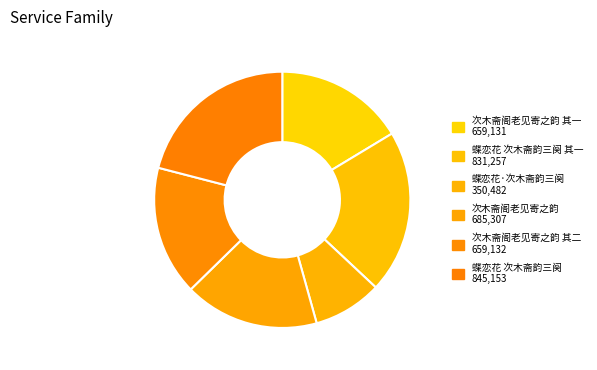

How many slices are in this pie chart?

6